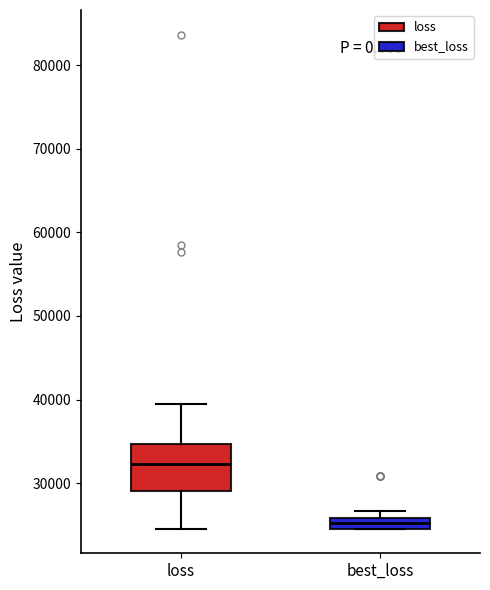

Which box has the highest median line?

loss